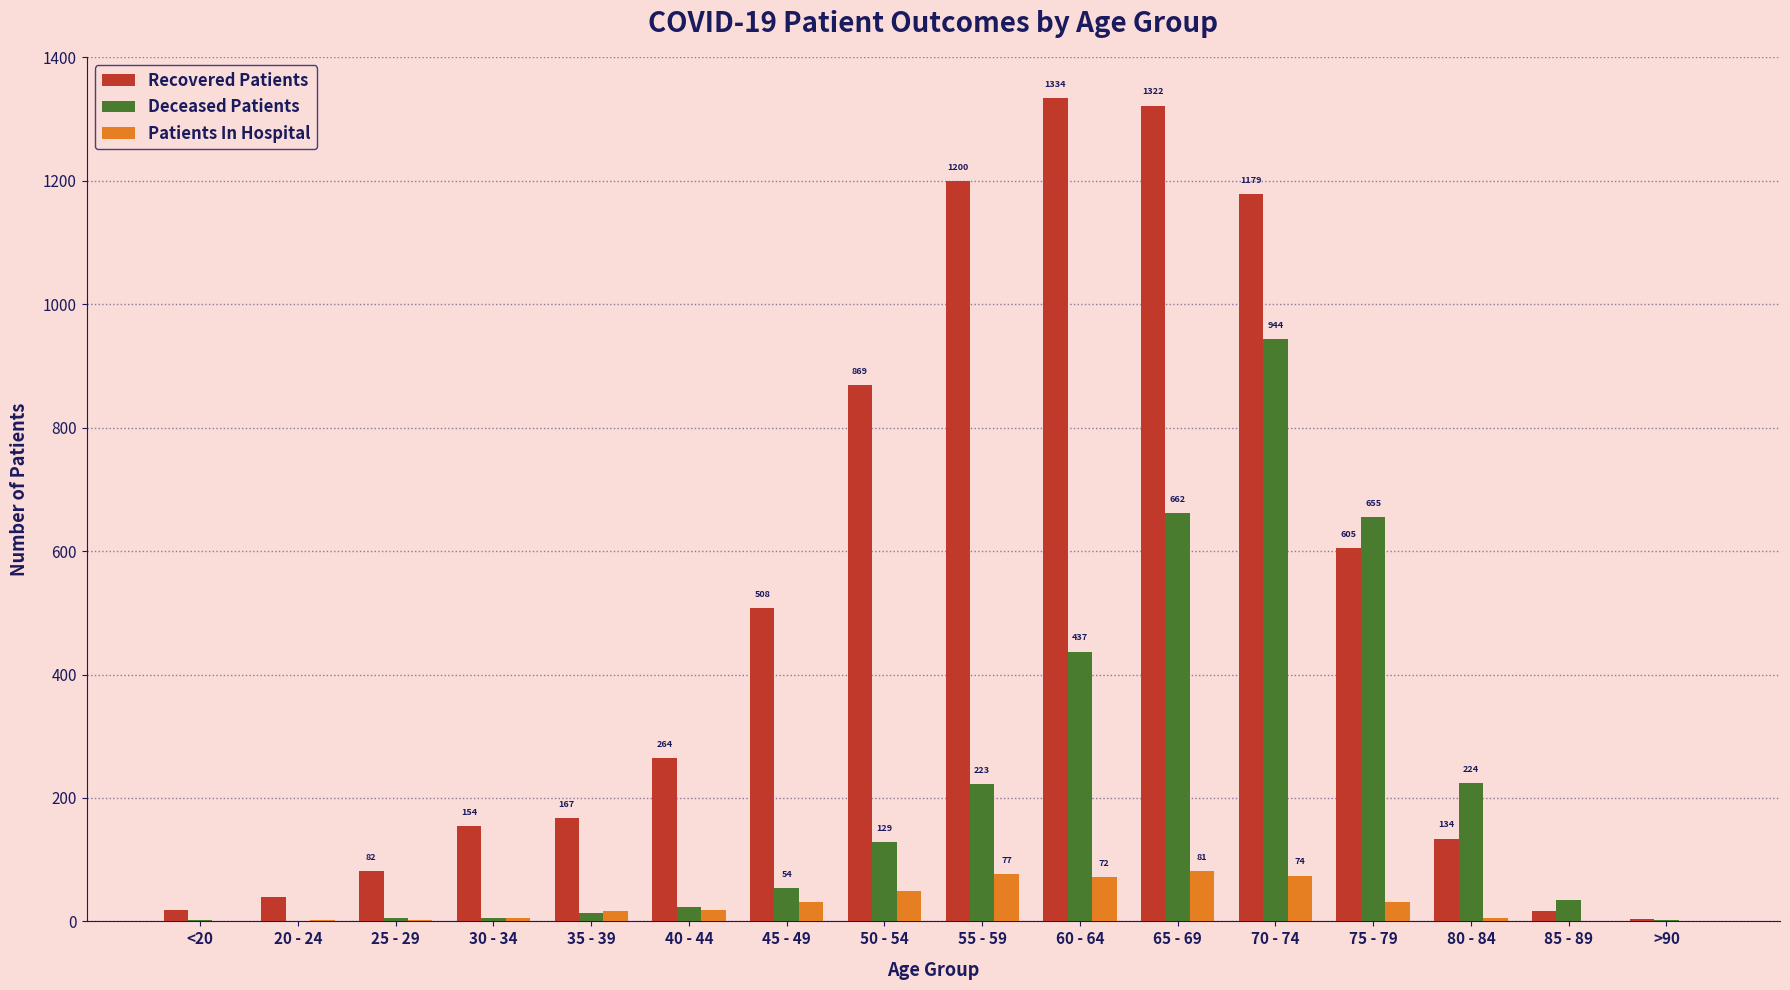

Is the value of Patients In Hospital at 85 - 89 greater than the value of Recovered Patients at 25 - 29?

No